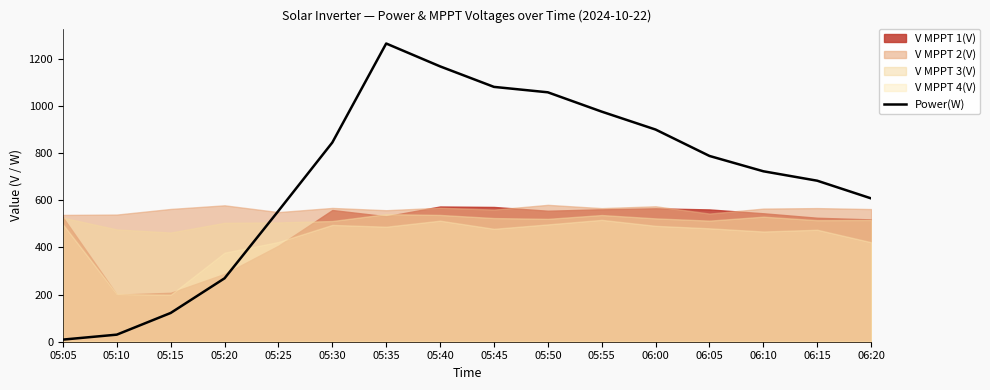

Is it true that the value at 05:35 is 1265?

True